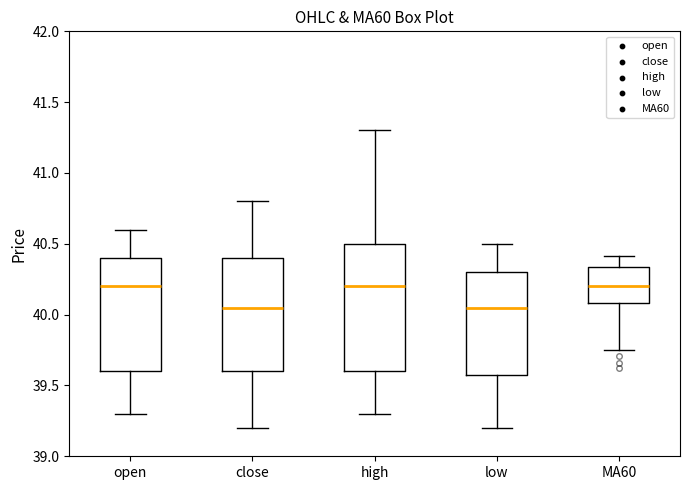

Where is the lower edge of the box for MA60 on the y-axis? The values are not printed on the chart, so give them approximately, as read against the axis.

40.10